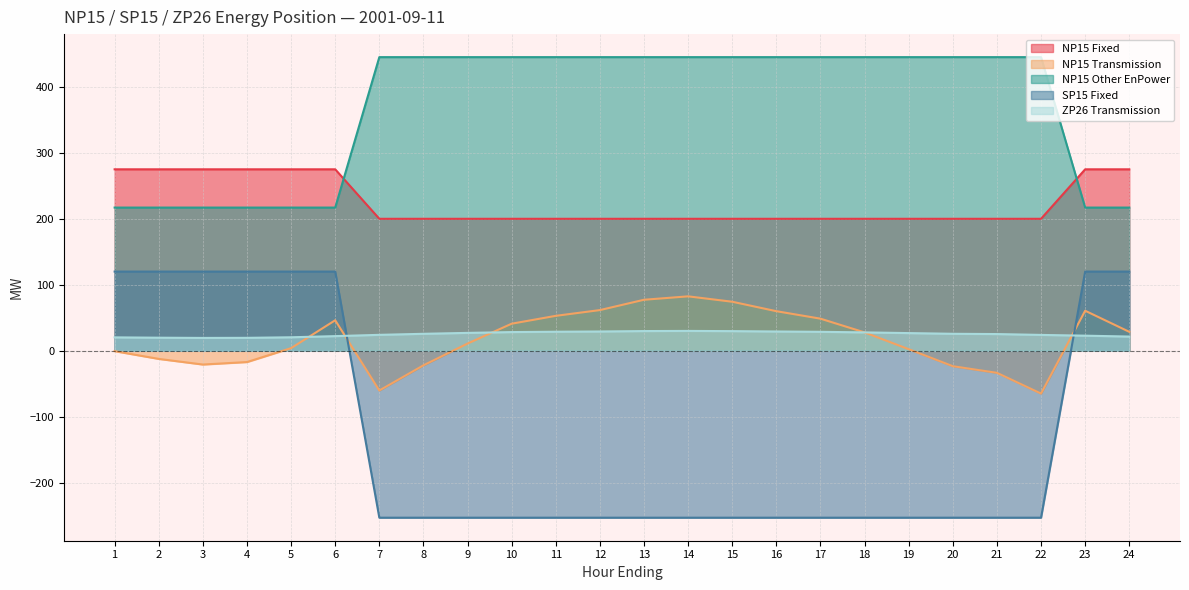

At which category is the sum across all series the highest?

23